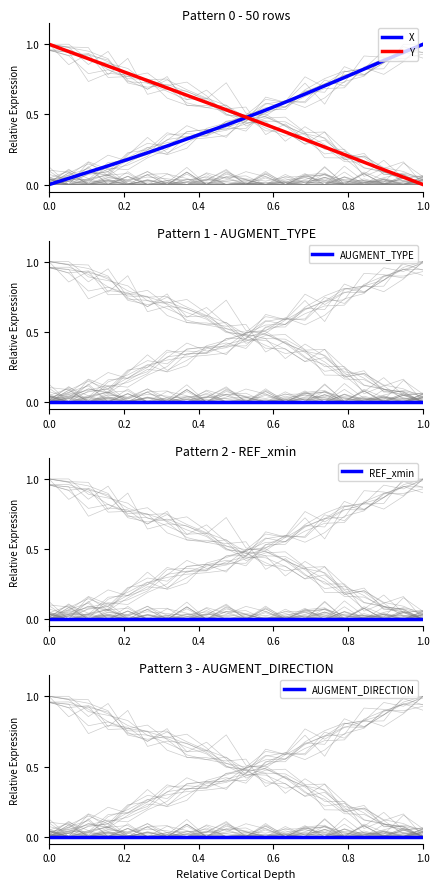

What is the highest value of the X series?

1.0